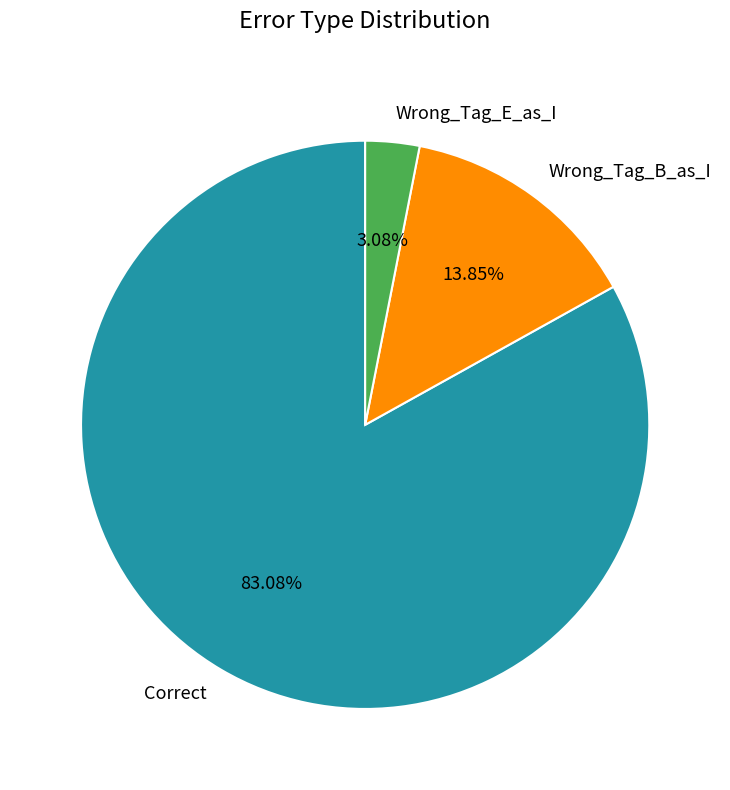

How many segments does this pie chart have?

3